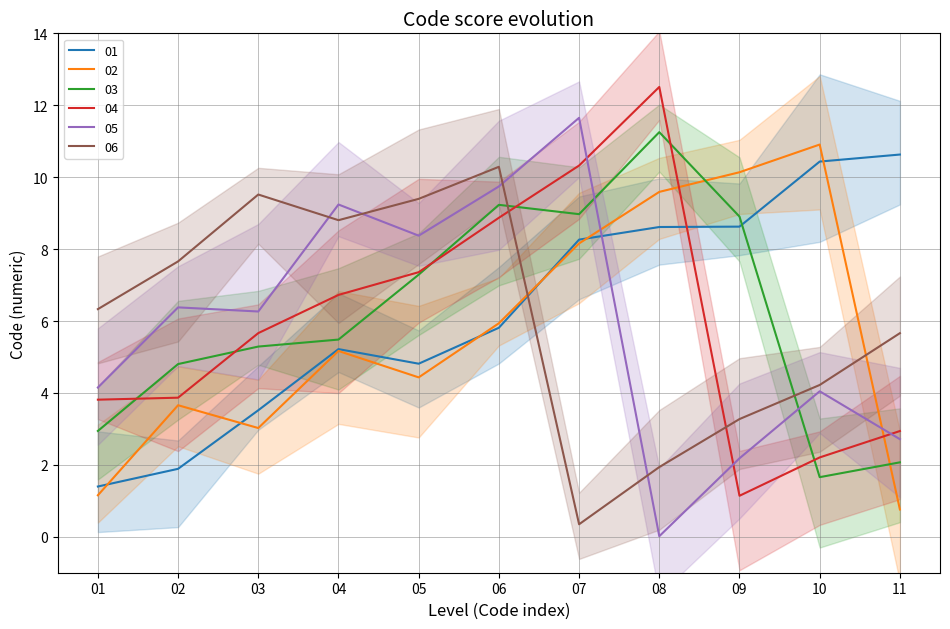

Where do 02 and 04 first cross each other?

08 and 09